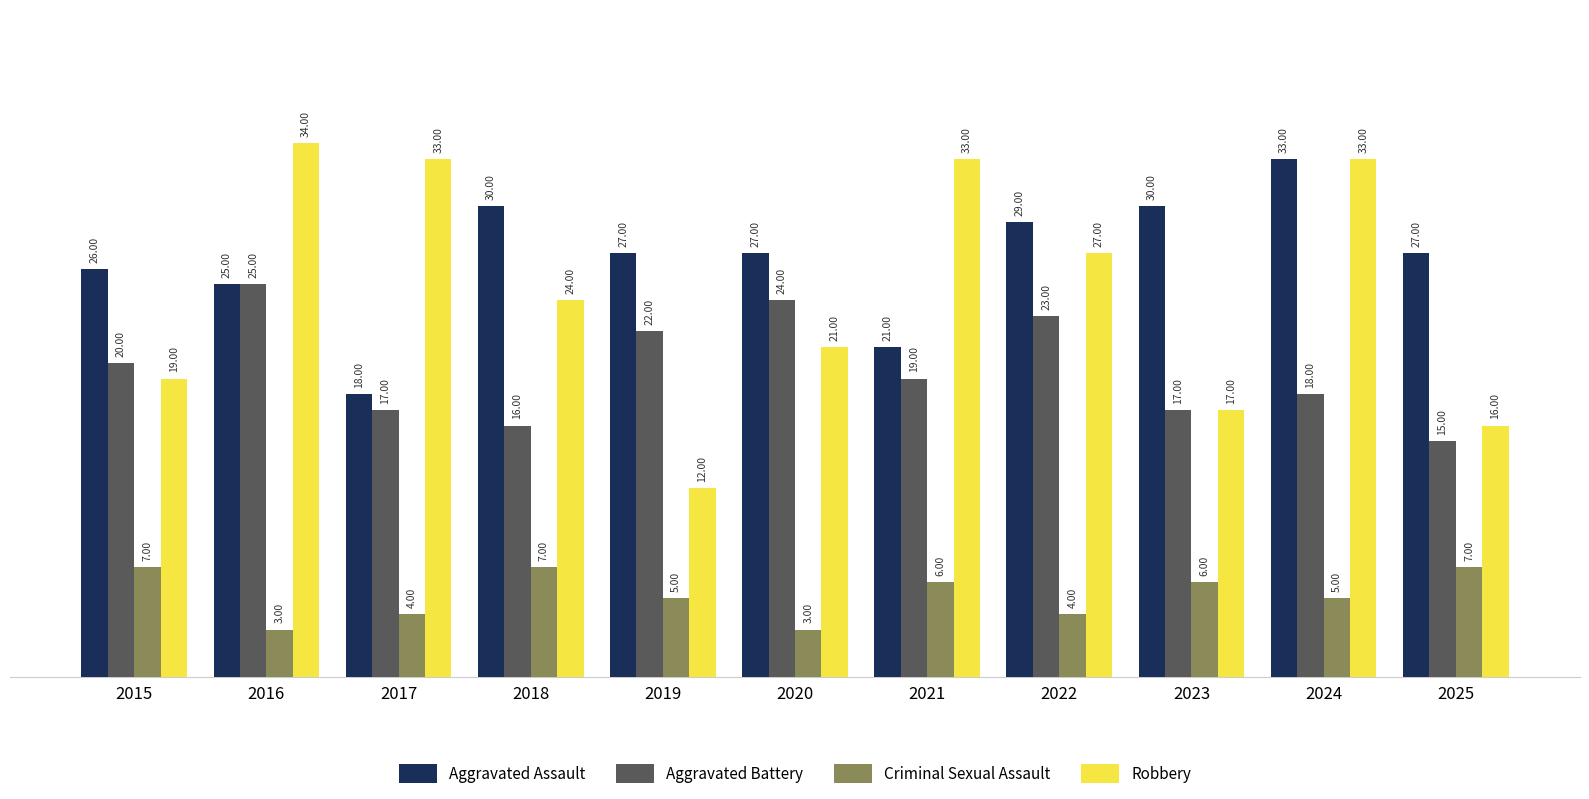

What is the sum of the Robbery values at 2022 and 2024?

60